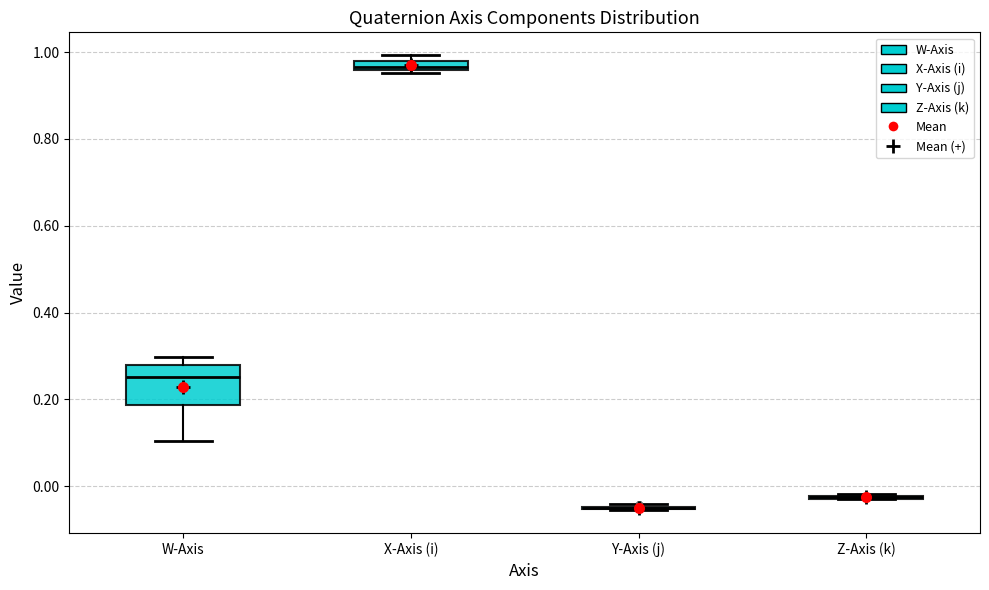

Which box is the tallest, from its lower edge to its upper edge?

W-Axis